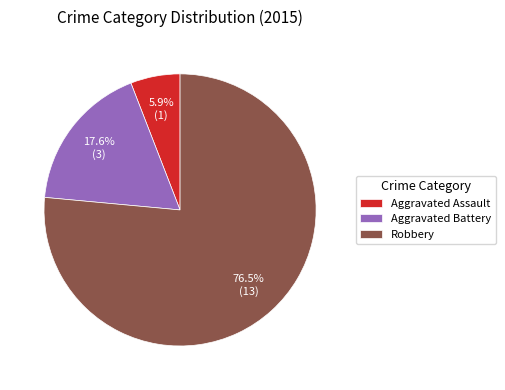

To the nearest percent, what is the difference between the Aggravated Assault and Robbery slice percentages?

71%